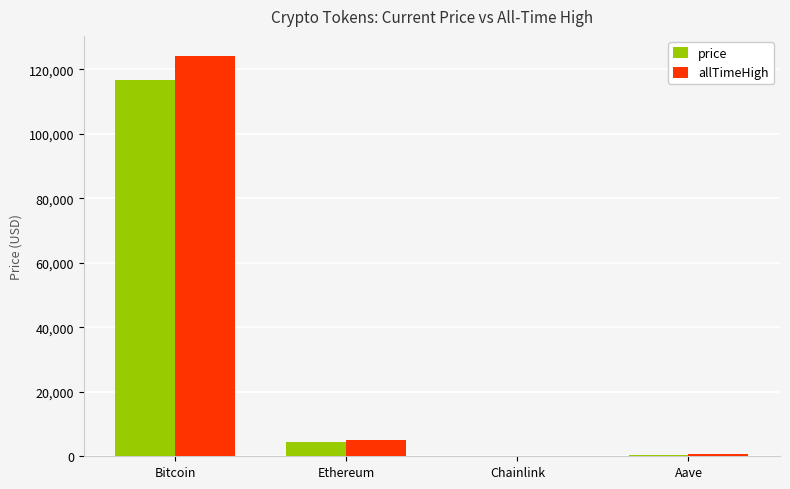

True or false: price has a value of 26136.3 at Bitcoin.

False